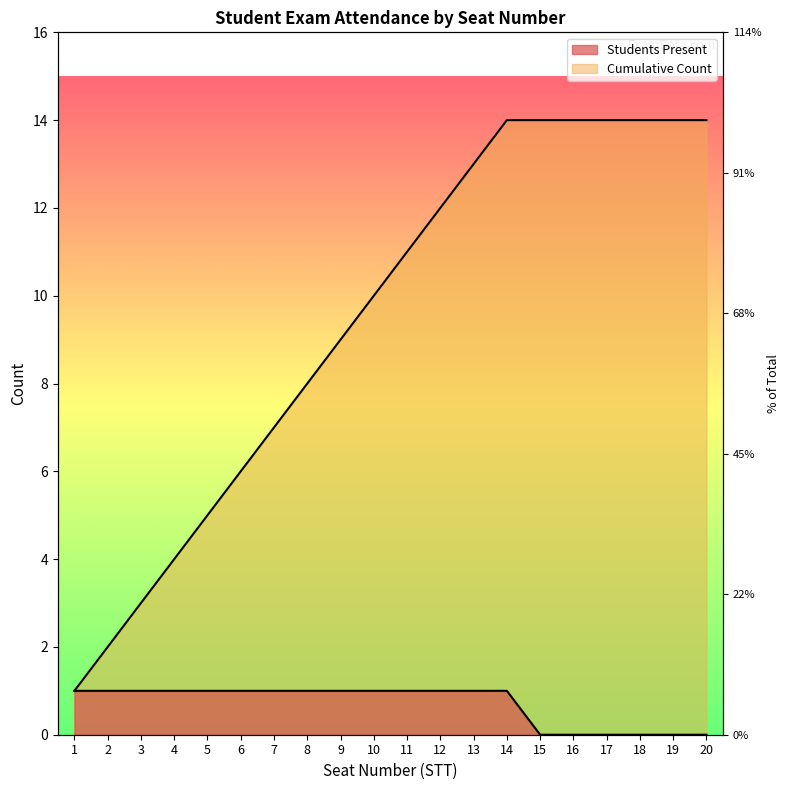

What is the difference between the maximum and minimum values in the Students Present series?

1